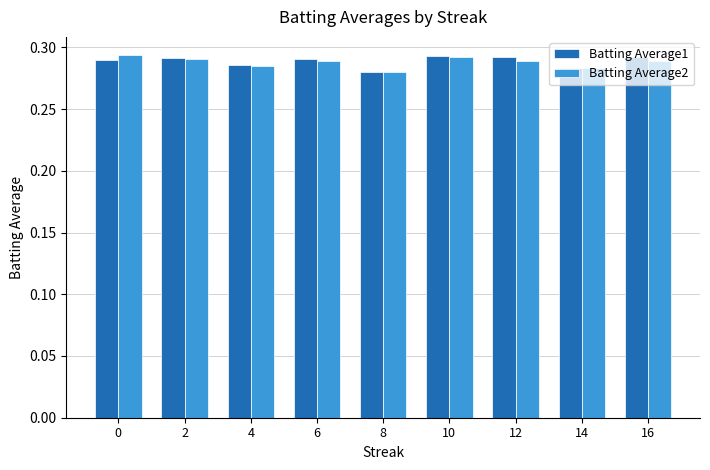

Are the bars horizontal?

No